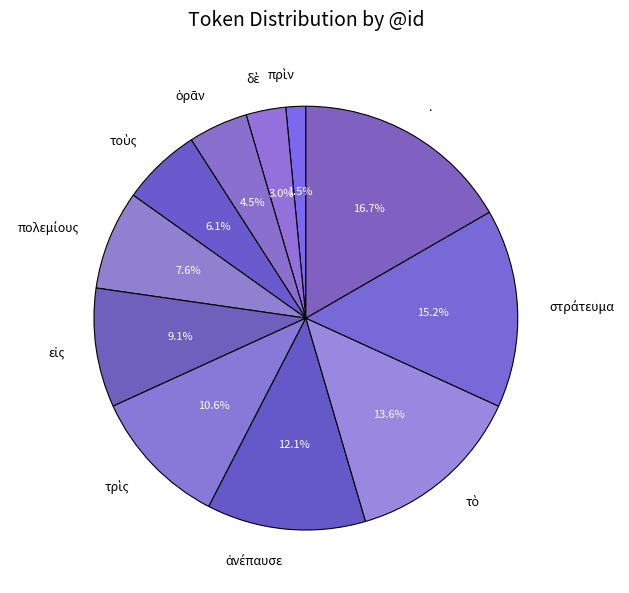

Which category has the biggest portion of the pie?

.